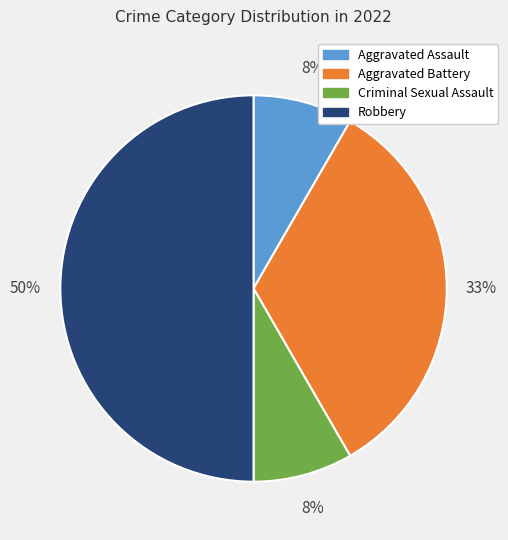

What percentage is the Aggravated Assault slice, to the nearest percent?

8%